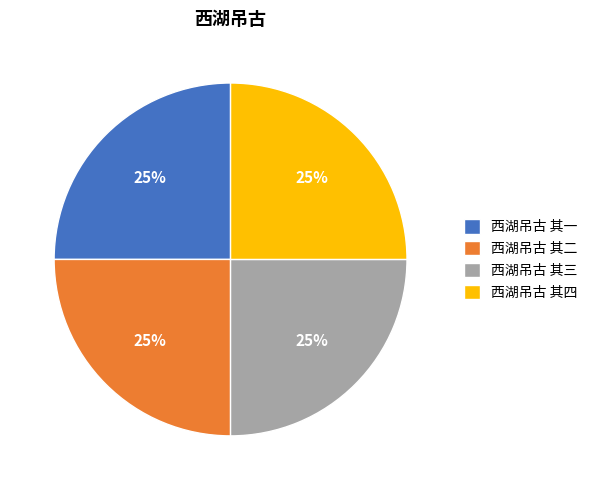

Is it true that 西湖吊古 其三 is 25% of the pie?

True